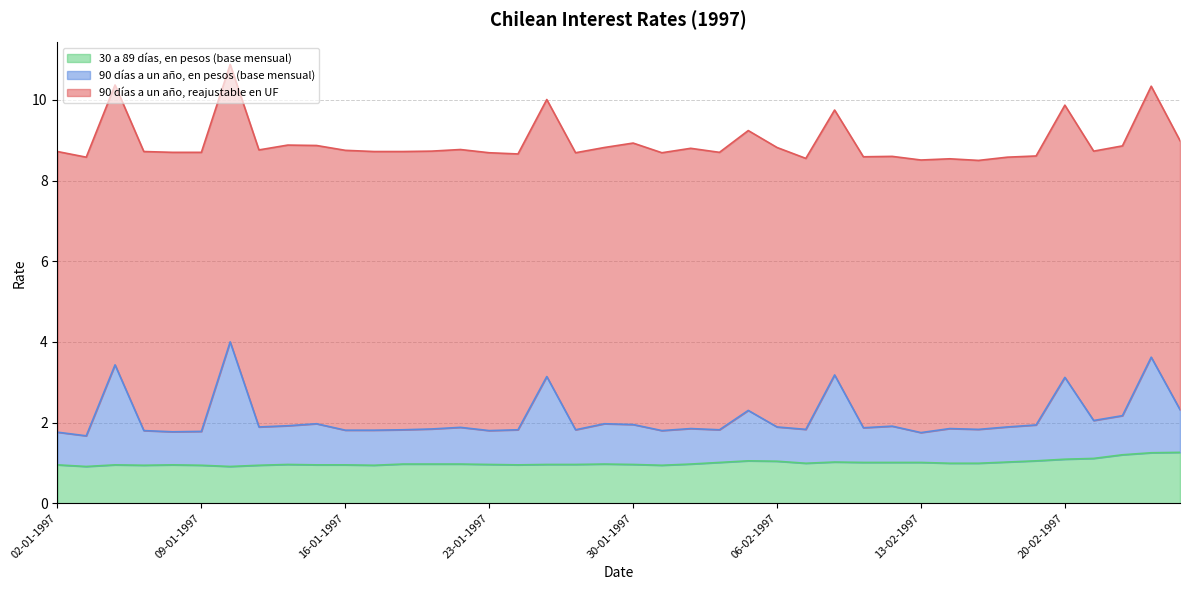

True or false: 30 a 89 días, en pesos (base mensual) has a value of 1.0 at 30-01-1997.

True